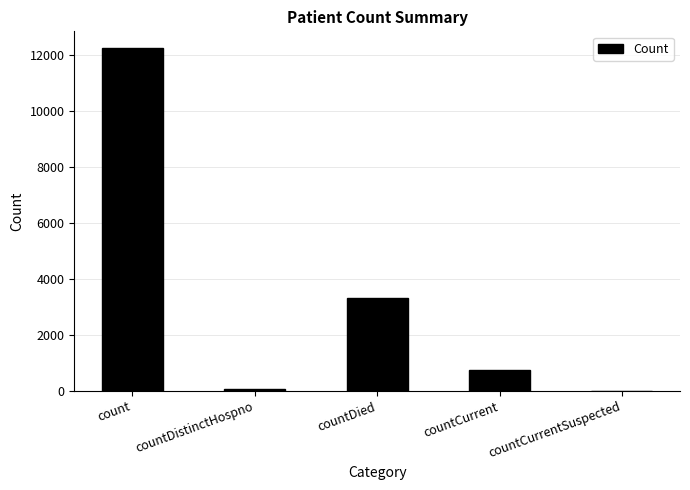

What is the sum of all values?

16355